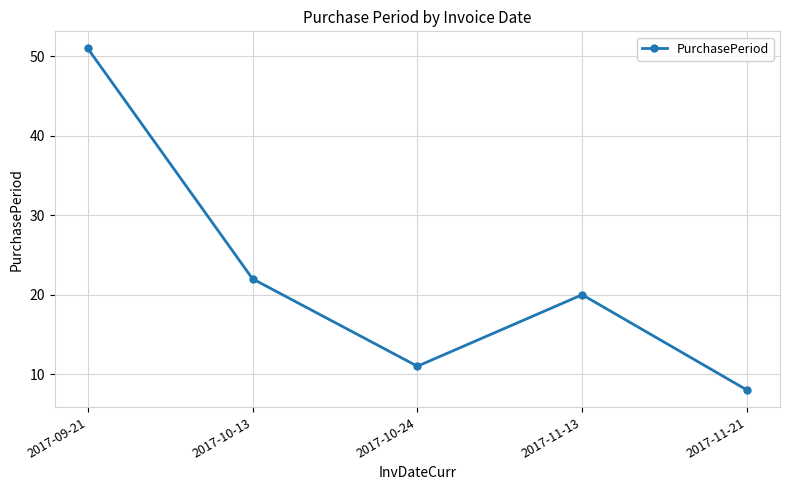

Where does the data first go above 20?

2017-09-21